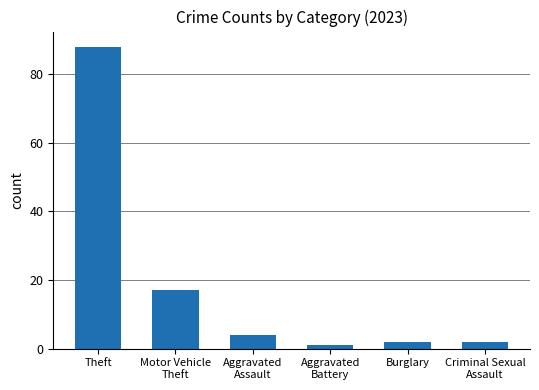

What is the sum of all values?

114